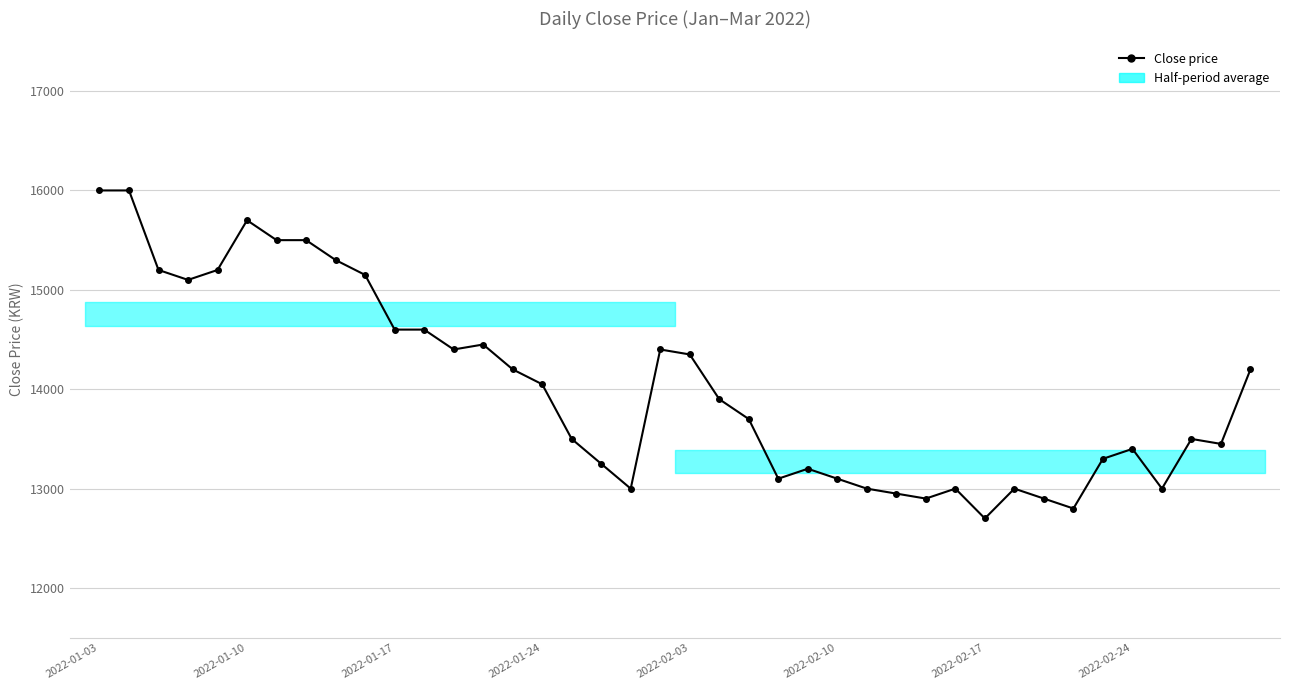

What is the change in value from 13 to 30?

-1750